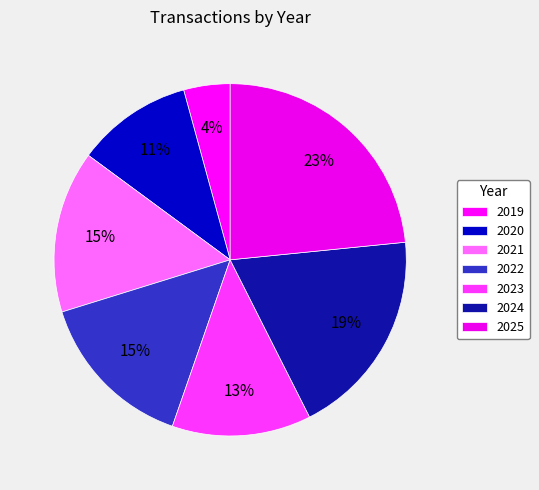

Is there any slice that represents more than half of the pie?

No